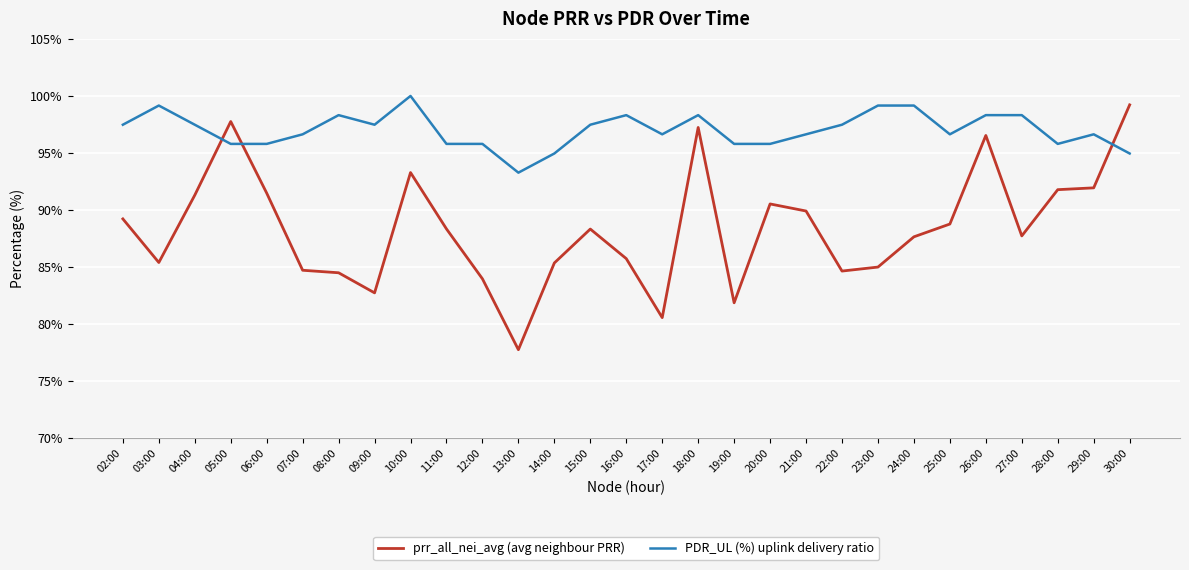

What is the difference between the highest and lowest values at 27:00?

10.6